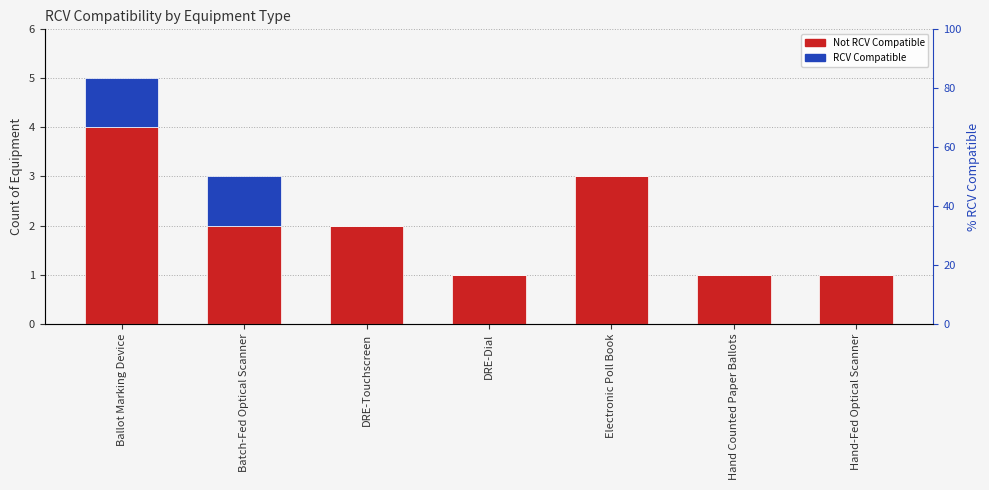

Reading left to right, list all the values displayed in this chart.

Not RCV Compatible: 4	2	2	1	3	1	1
RCV Compatible: 1	1	0	0	0	0	0